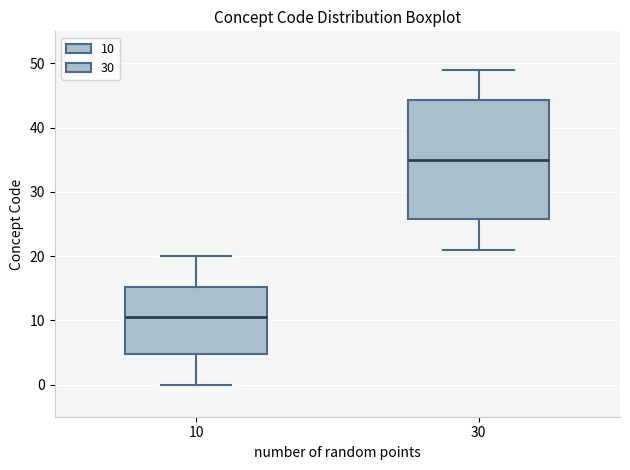

Reading left to right, transcribe this box plot: for each box, give where its median line is, the range the box spans, and where its two whiskers end, as read against the y-axis. The values are not printed on the chart, so give them approximately, as read against the axis.

10: median 11, box 5 to 15, whiskers 0 to 20
30: median 35, box 26 to 44, whiskers 21 to 49